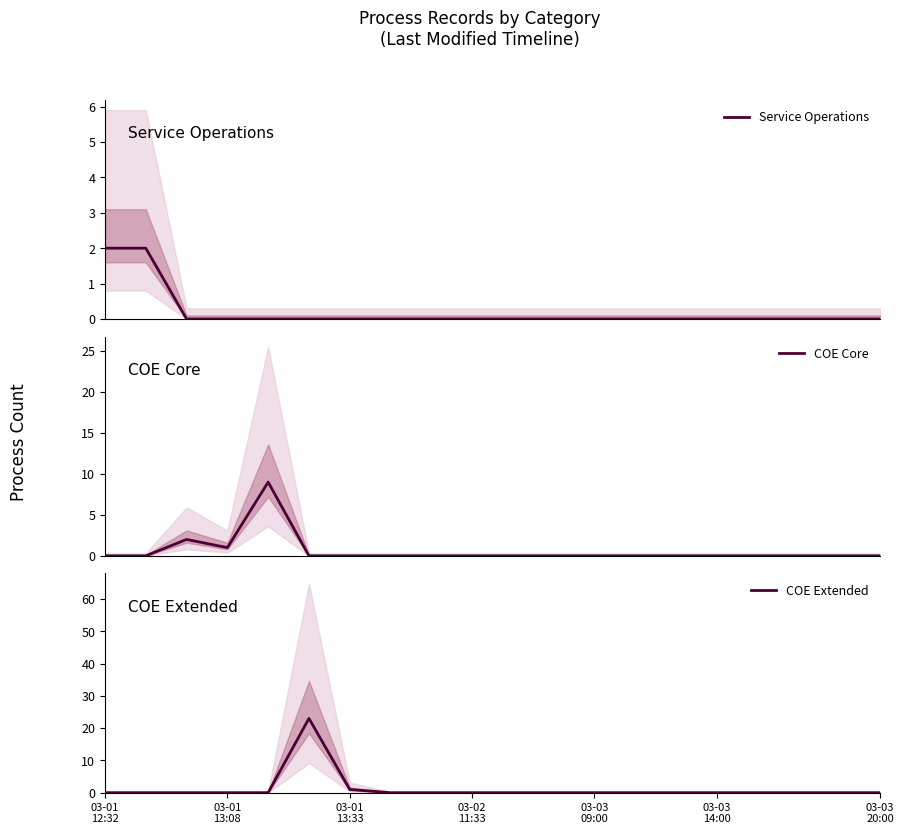

Reading left to right, extract all data points from this chart.

Service Operations: 2	2	0	0	0	0	0	0	0	0	0	0	0	0	0	0	0	0	0	0
COE Core: 0	0	2	1	9	0	0	0	0	0	0	0	0	0	0	0	0	0	0	0
COE Extended: 0	0	0	0	0	23	1	0	0	0	0	0	0	0	0	0	0	0	0	0